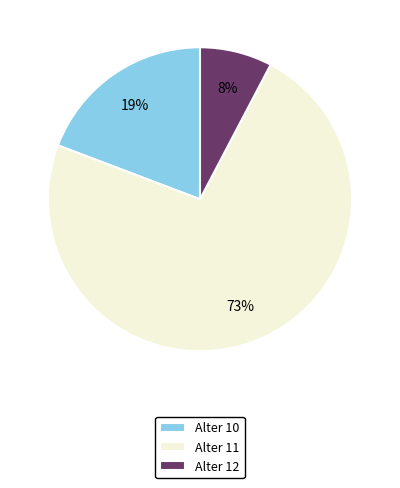

How many segments does this pie chart have?

3